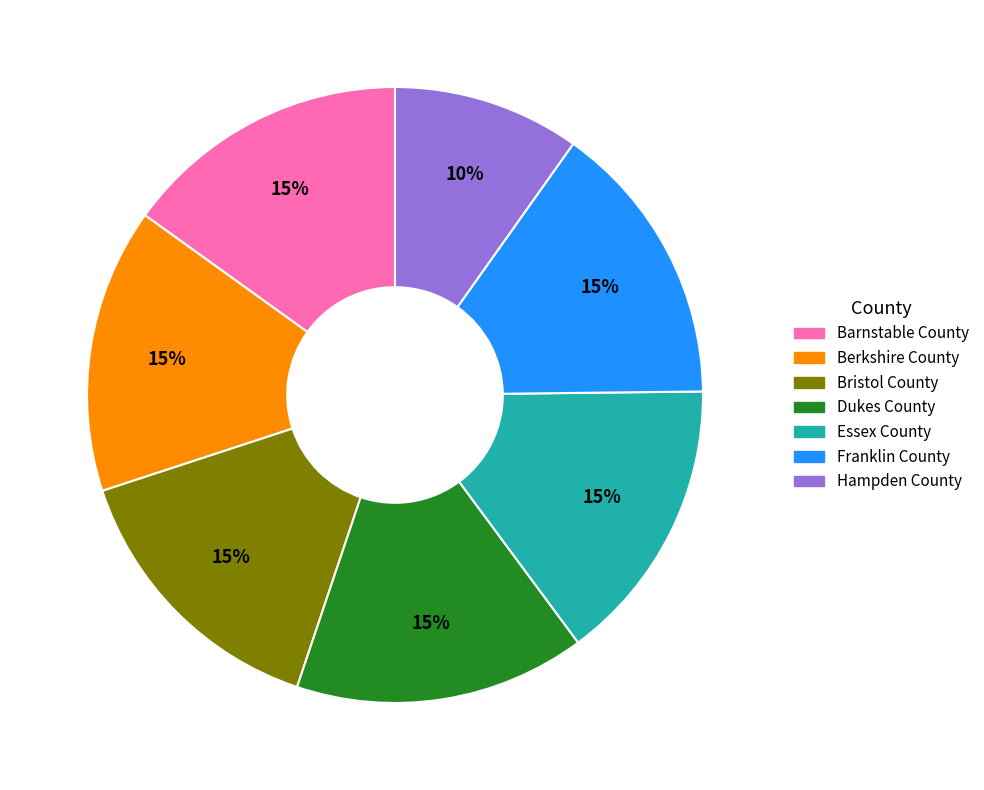

Count the number of slices in the pie.

7